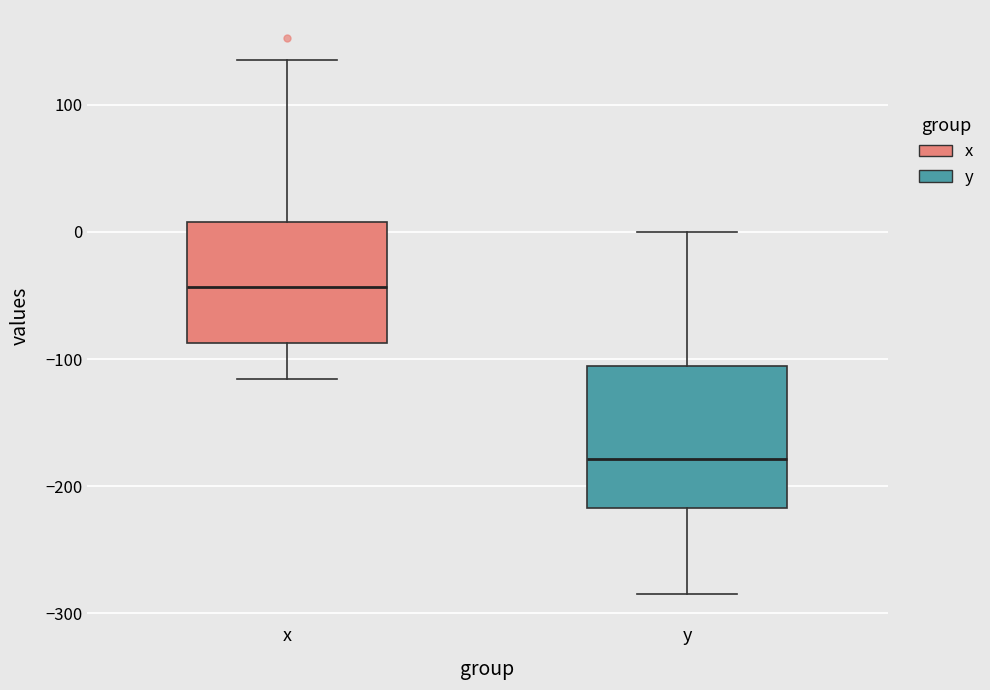

Reading left to right, read every box against the y-axis: the position of its median line, the range the box covers, and the ends of its whiskers. The values are not printed on the chart, so give them approximately, as read against the axis.

x: median -40, box -90 to 10, whiskers -120 to 140
y: median -180, box -220 to -110, whiskers -290 to 0